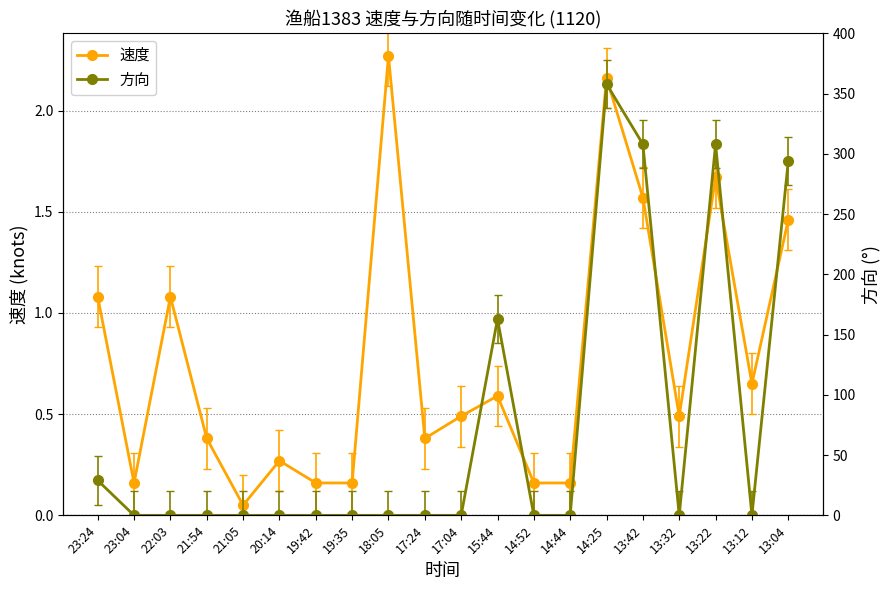

True or false: 速度 and 方向 cross at least once.

True